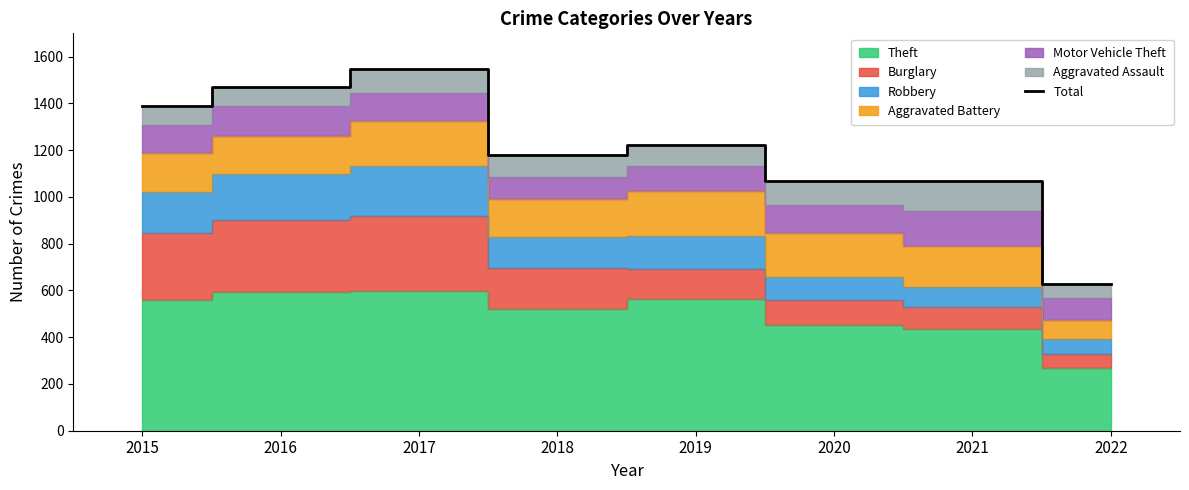

True or false: the data shows 1652 at 2020.

False